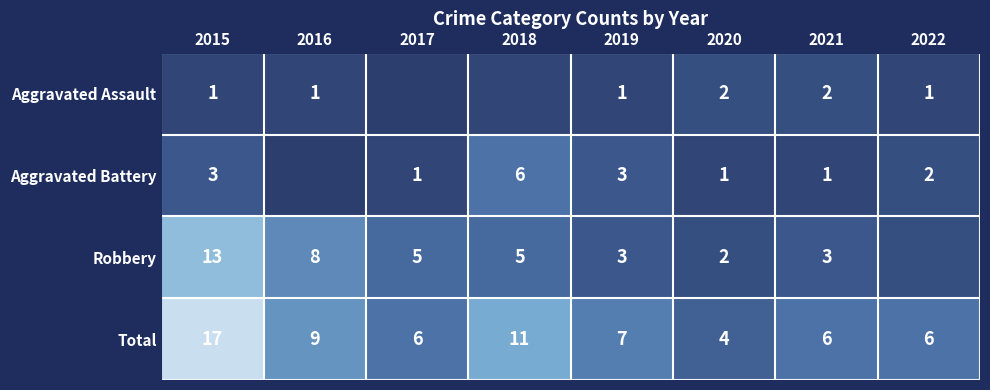

The row_1 series shows 1 at 2018. True or false?

False